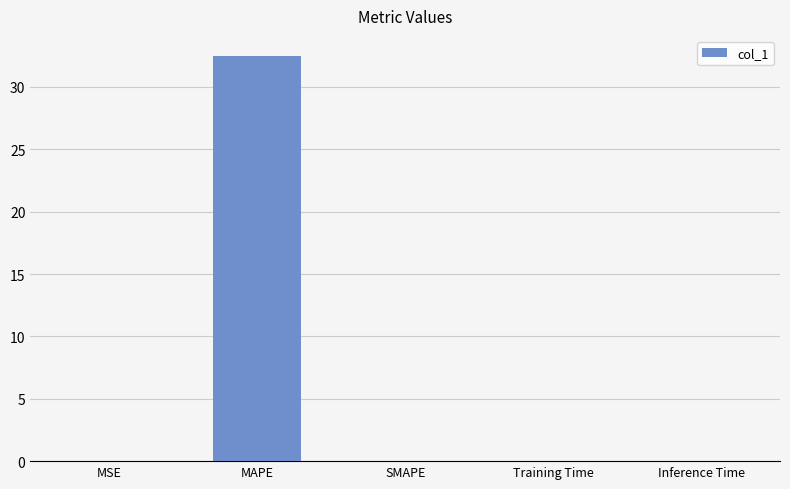

At which category does the chart reach its peak across all series?

MAPE